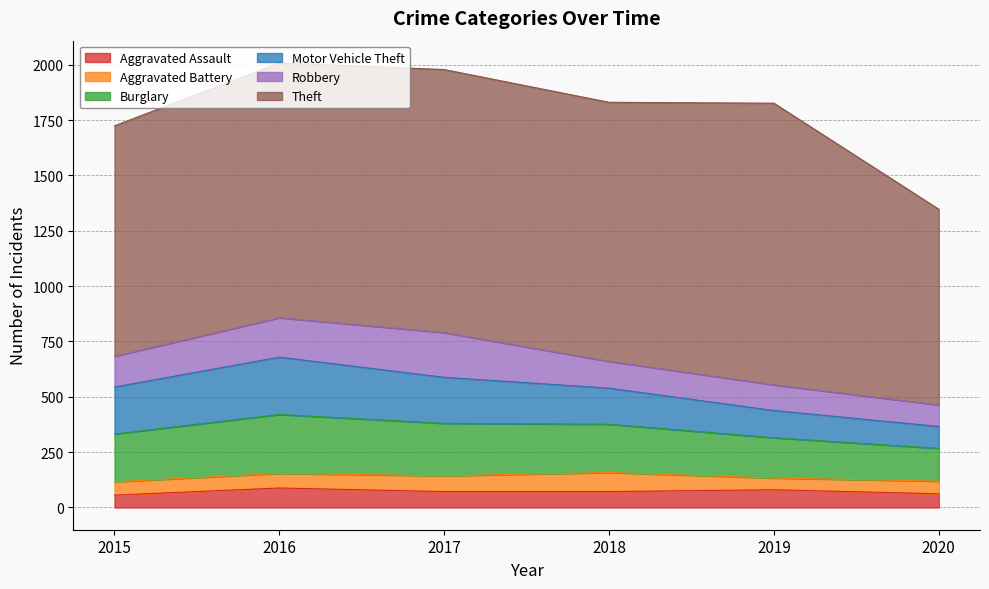

At which category does the chart reach its peak across all series?

2019